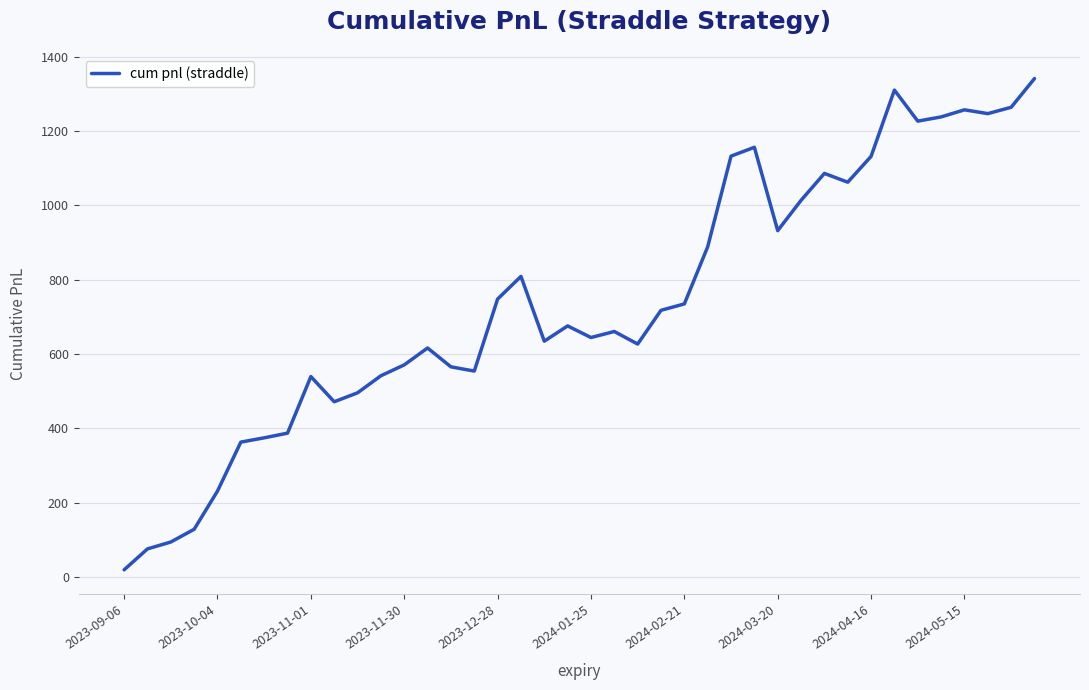

What is the difference between the maximum and minimum values?

1321.7